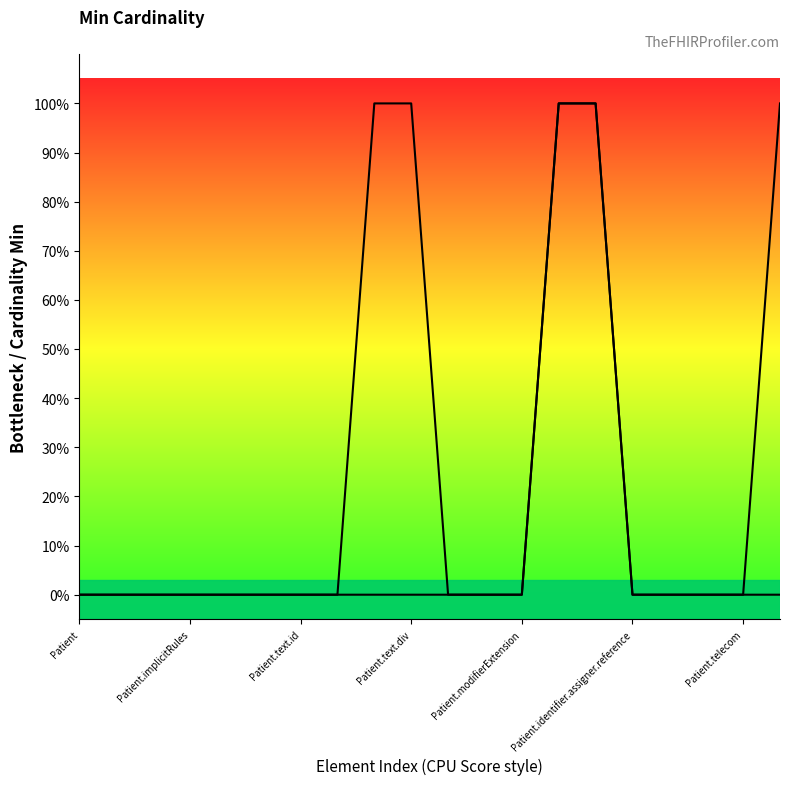

Is the value of Min at 10 greater than the value of Base Min at Patient.implicitRules?

No